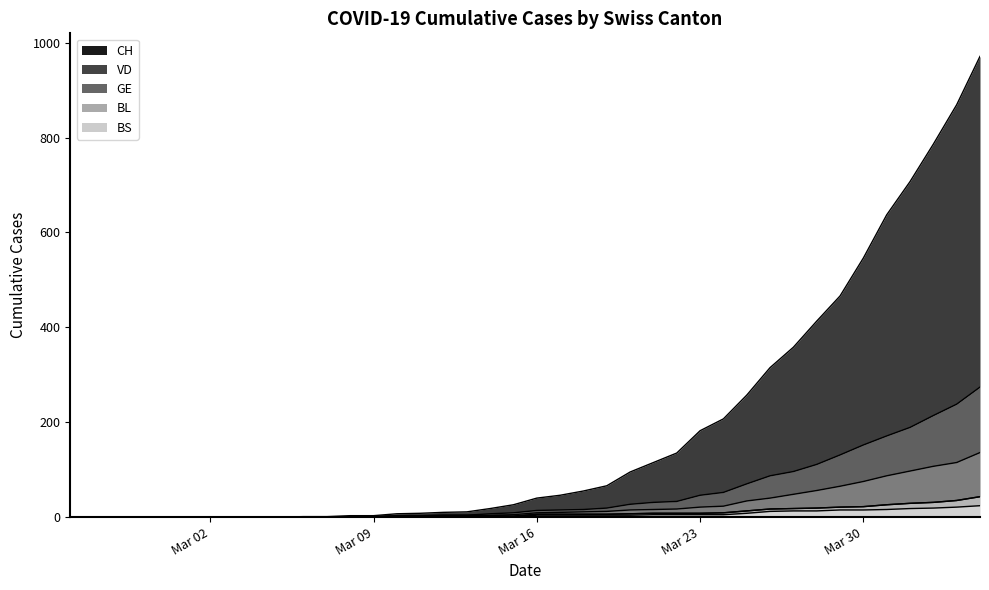

What position from the left is 2020-02-29?

5